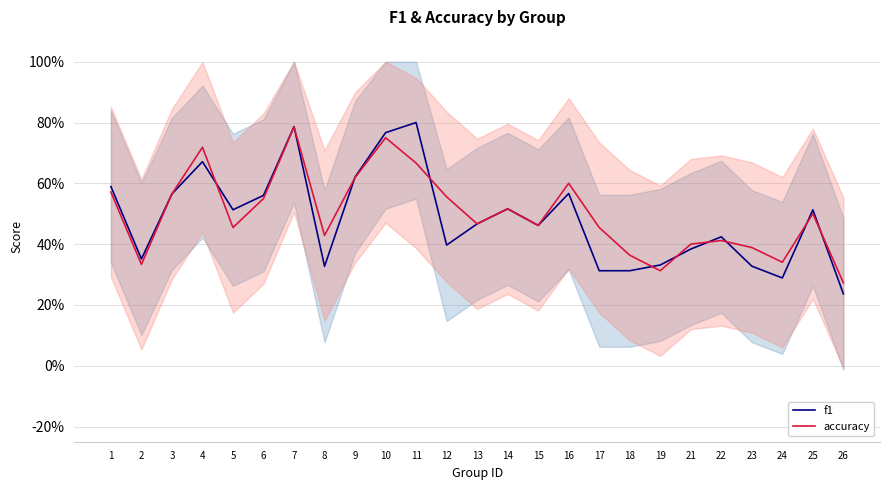

What is the minimum value shown in the chart?

0.2